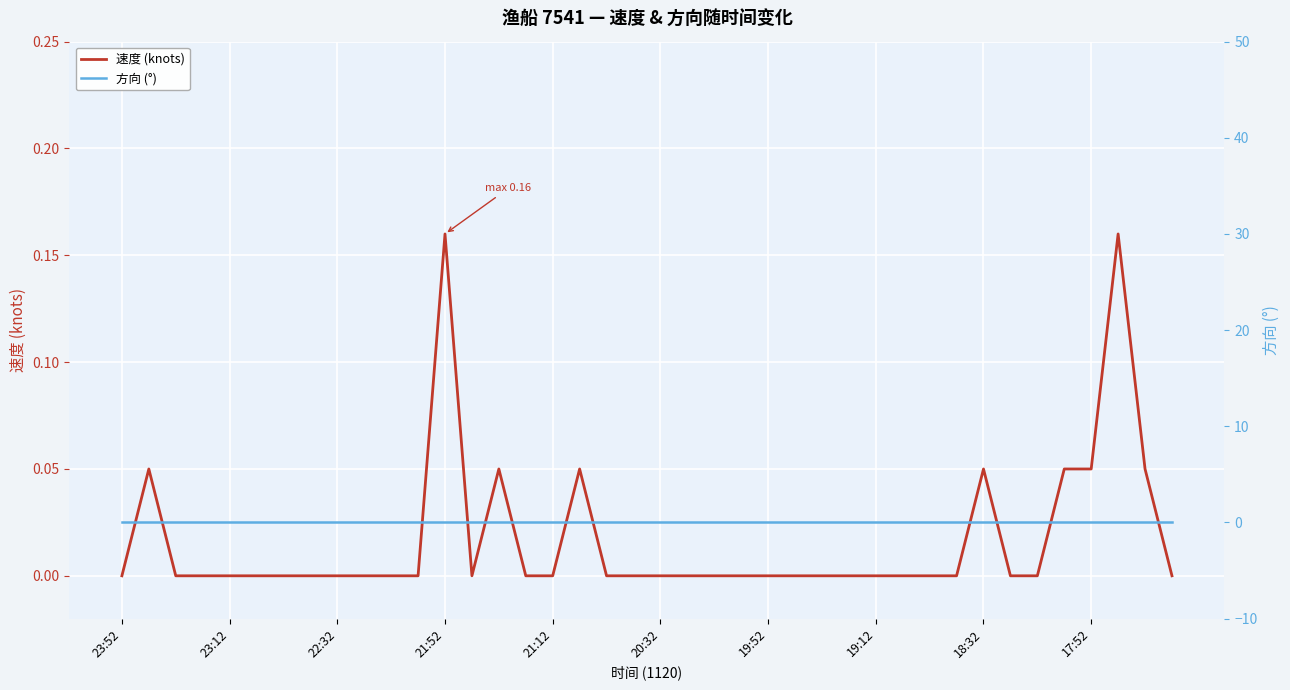

How many lines are shown in the chart?

2